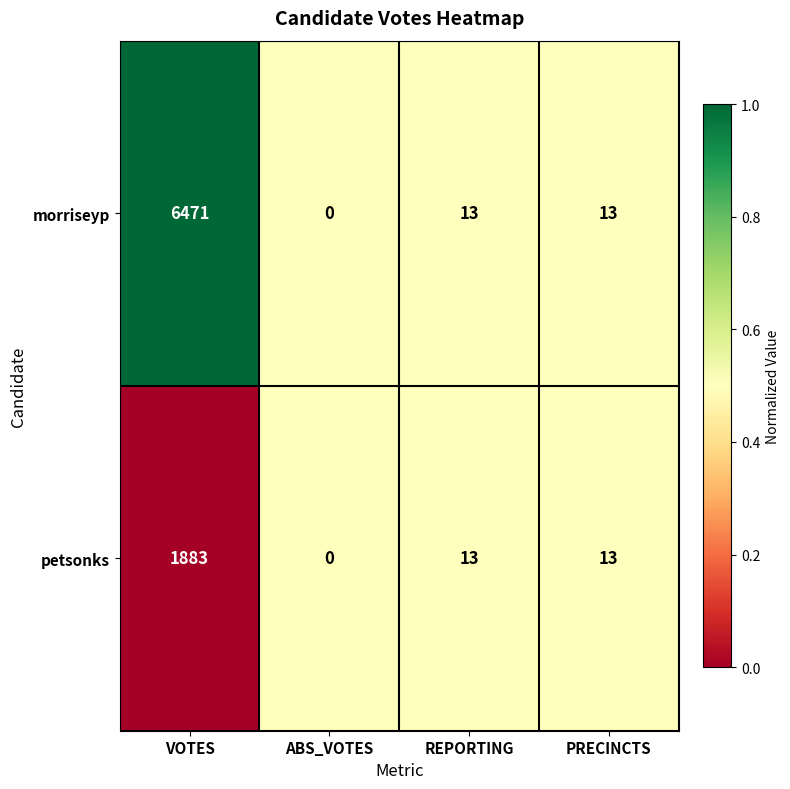

Which category has the highest value across all series?

VOTES